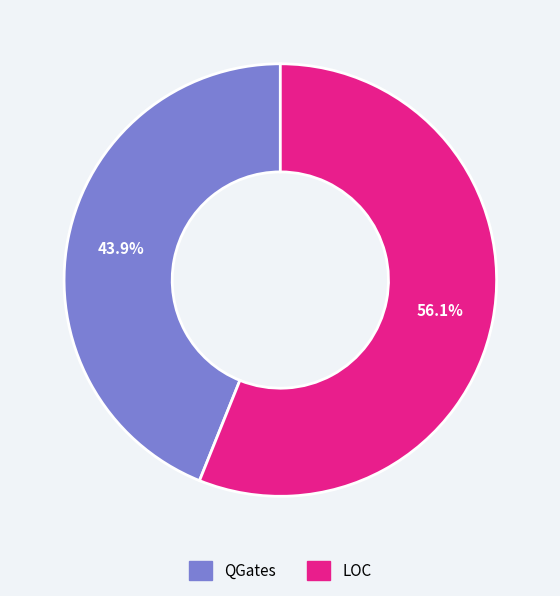

What is the smallest slice in the pie chart?

QGates